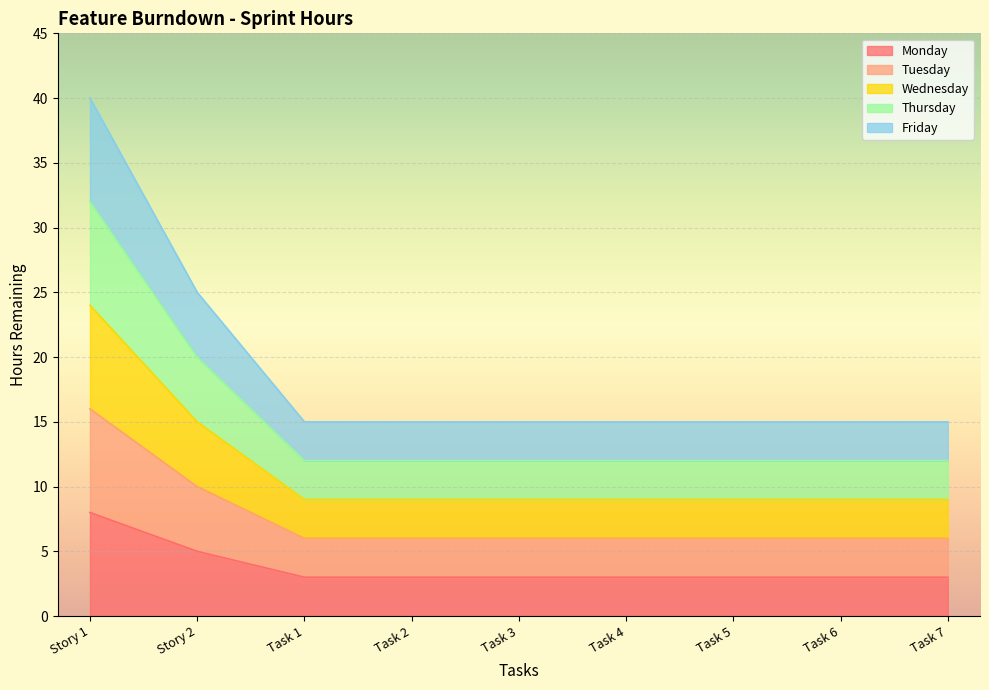

Between Task 4 and Task 2, which is larger?

Task 4